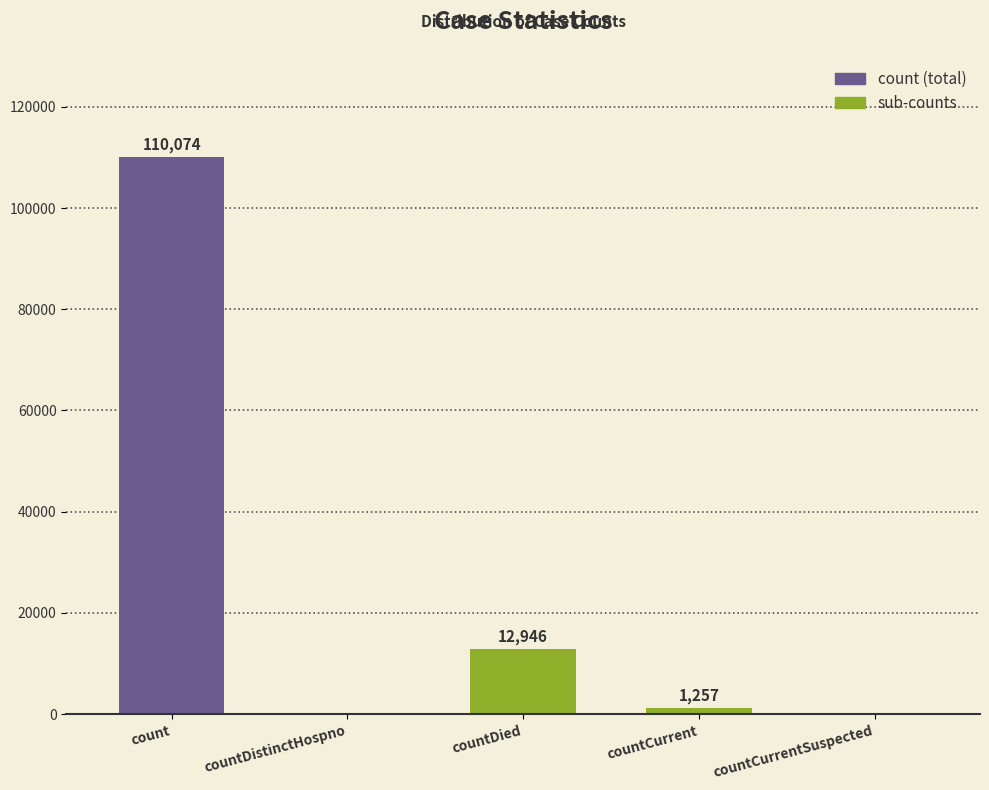

What is the maximum value shown in the chart?

110074